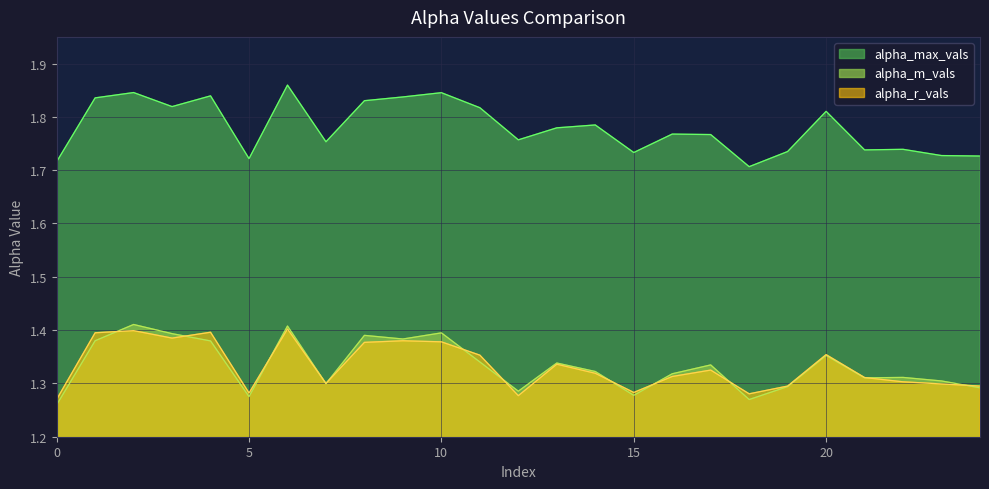

At which category does alpha_m_vals reach its first local valley?

5